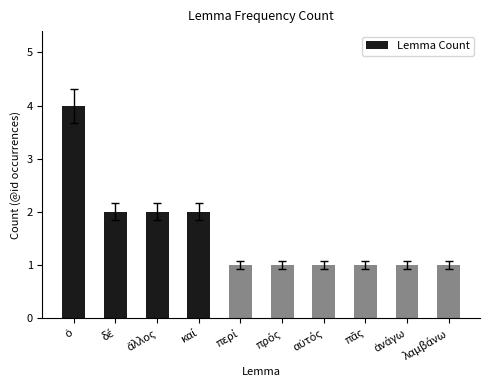

Reading right to left, extract all data points from this chart.

1	1	1	1	1	1	2	2	2	4